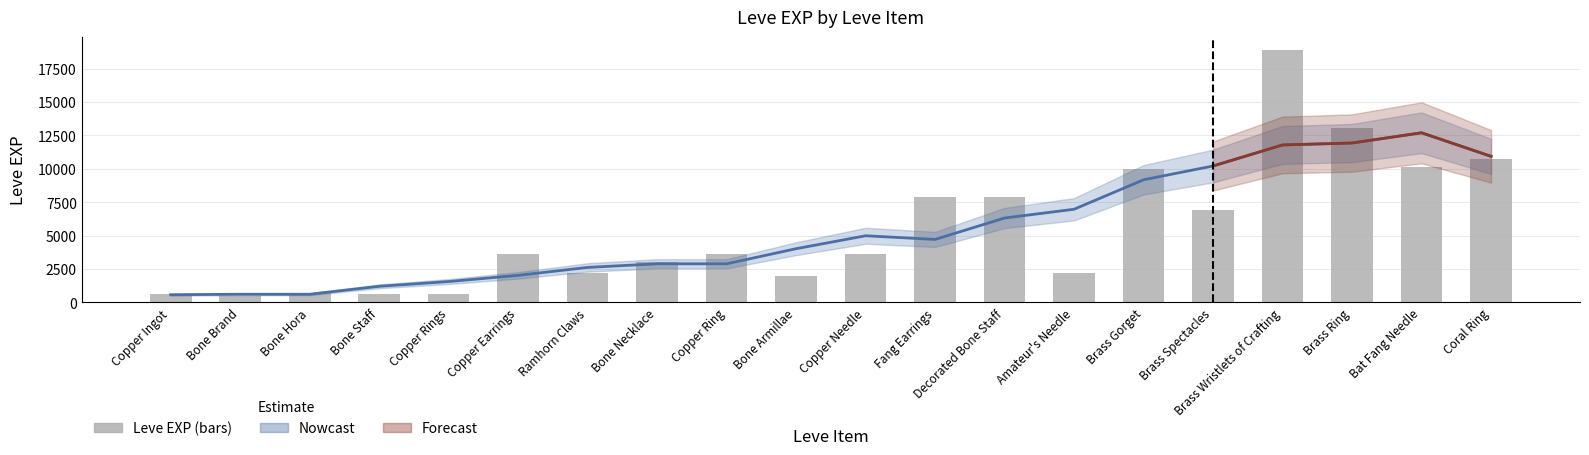

What is the label of the 17th bar from the right?

Bone Staff